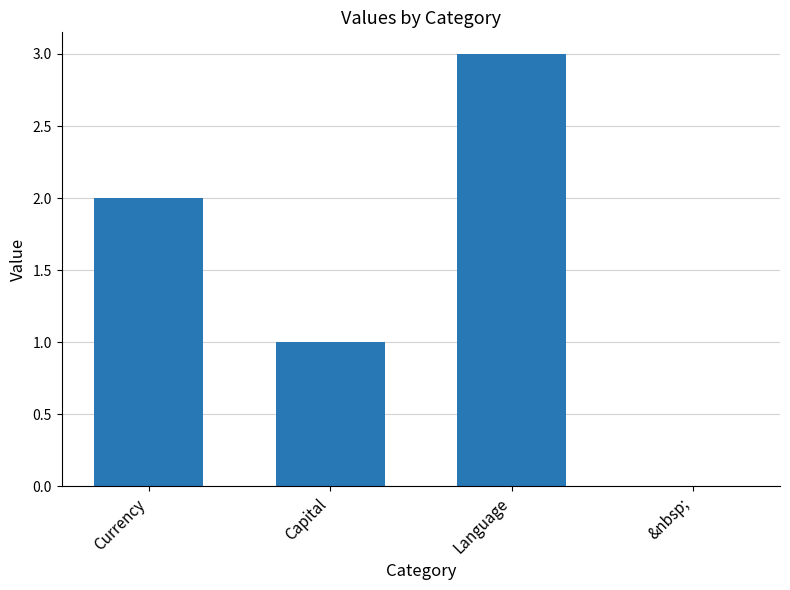

What value does the data have at Capital?

1